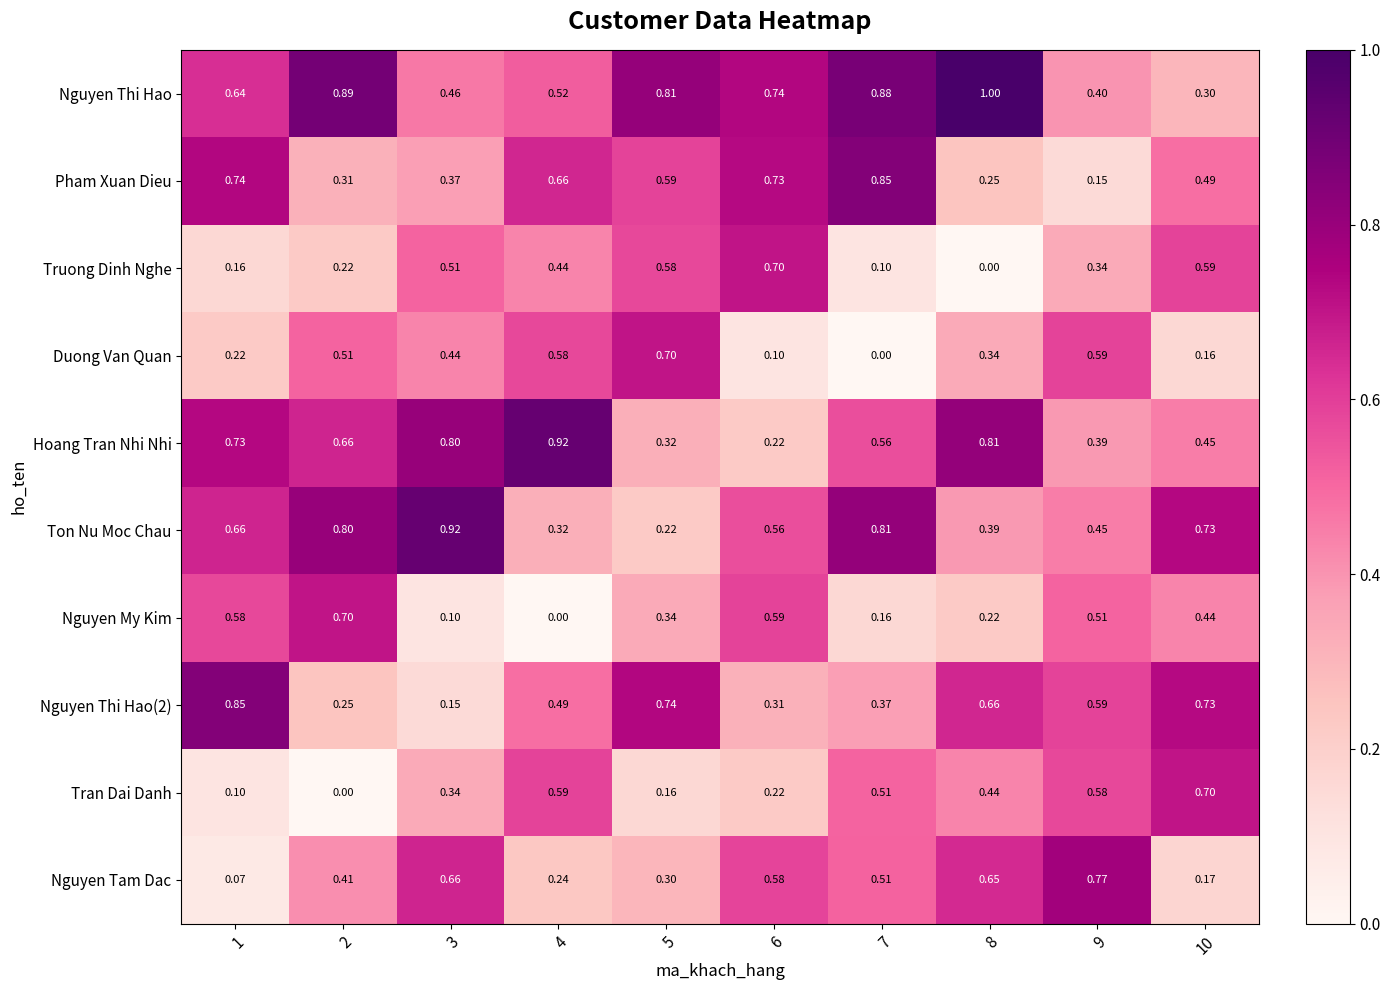

Which series has the largest total across all categories?

Nguyen Thi Hao